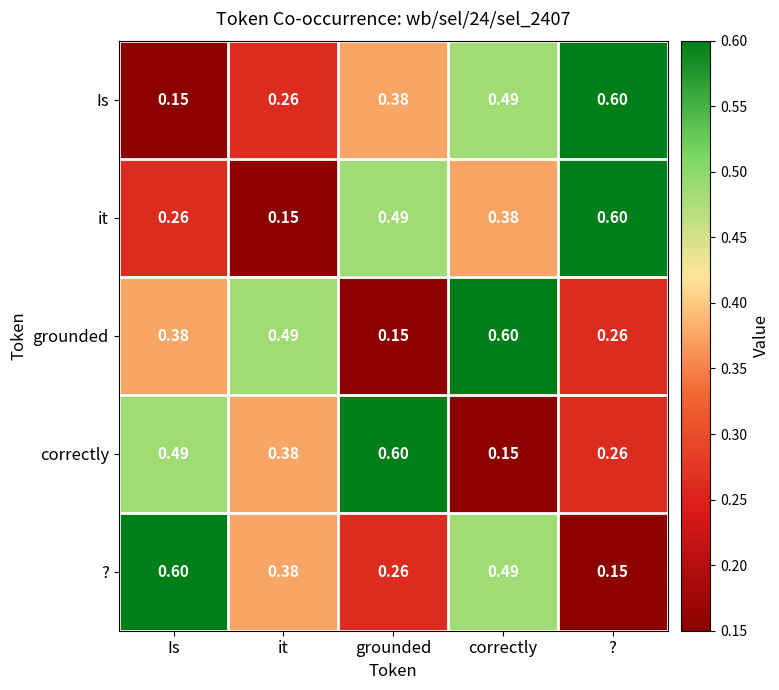

At grounded, list the series in order from smallest to largest.

grounded, ?, Is, it, correctly